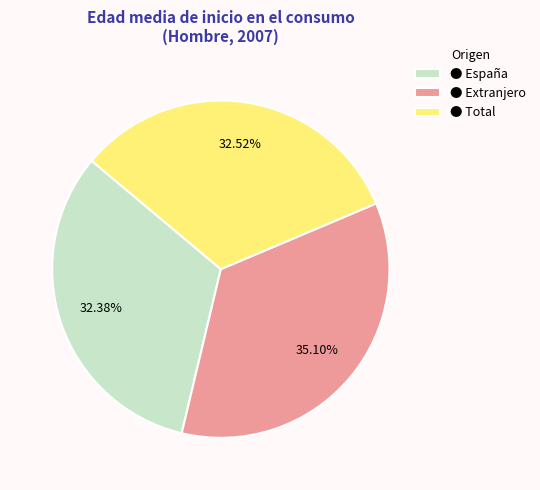

What is the ratio of the value at ● España to the value at ● Total?

1.0